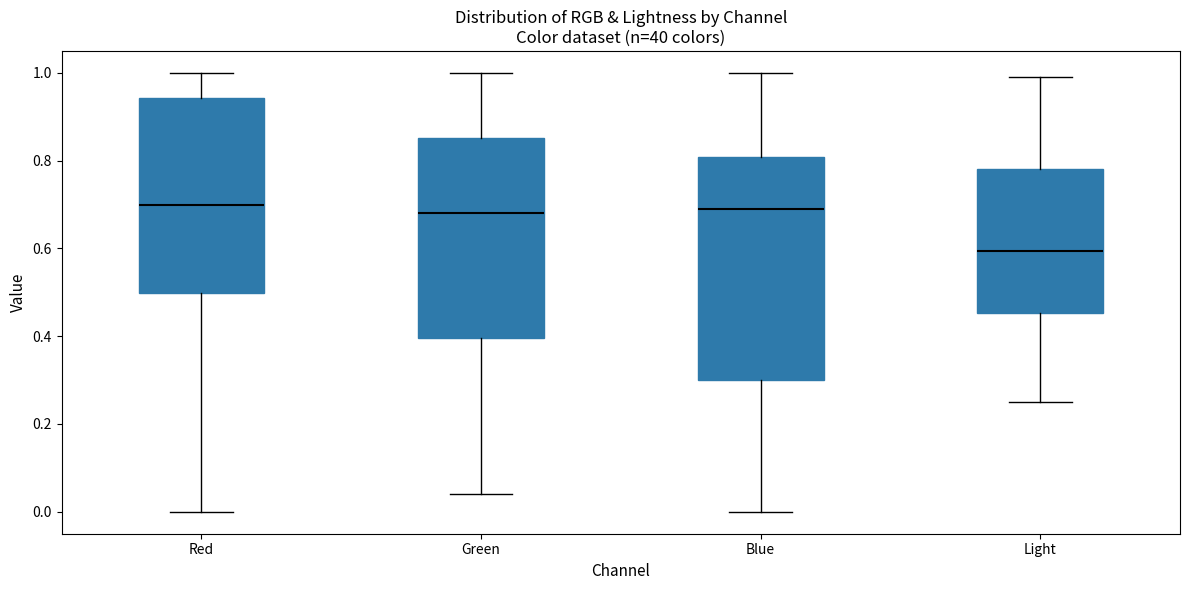

Where is the upper edge of the box for Green on the y-axis? The values are not printed on the chart, so give them approximately, as read against the axis.

0.86